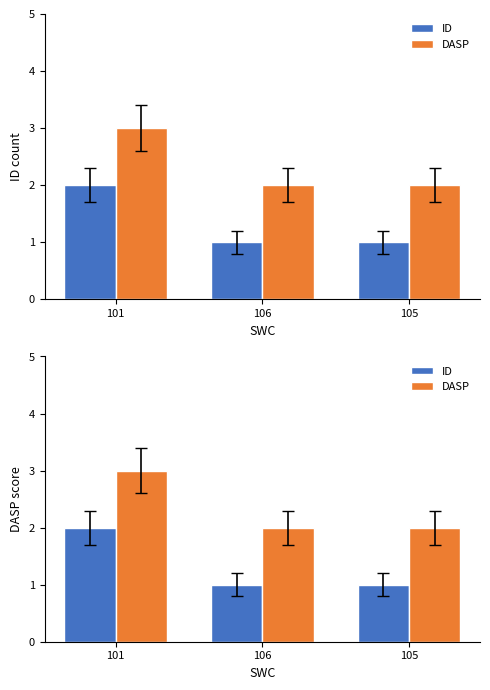

Is it true that DASP equals 2 at 106?

True